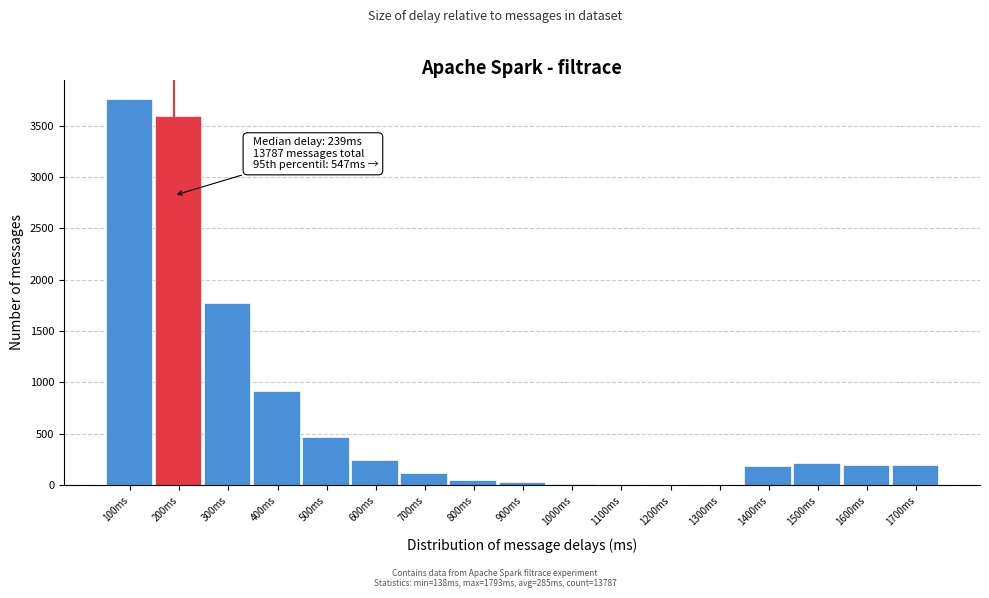

What is the sum of all values?

11787